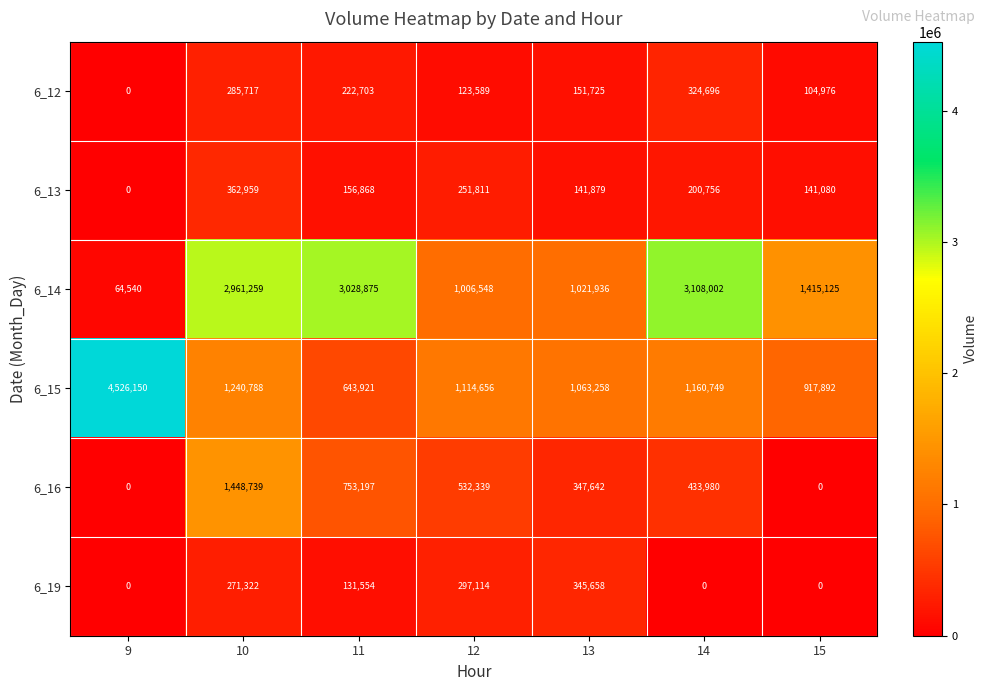

What is the maximum value shown in the chart?

4526150